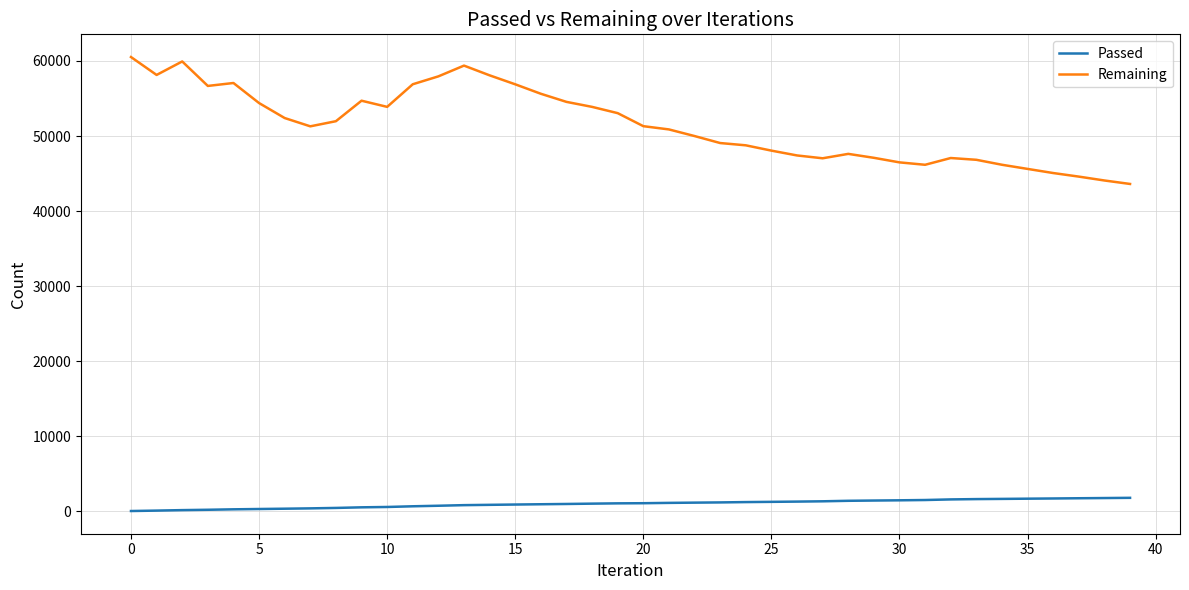

True or false: Remaining and Passed cross at least once.

False